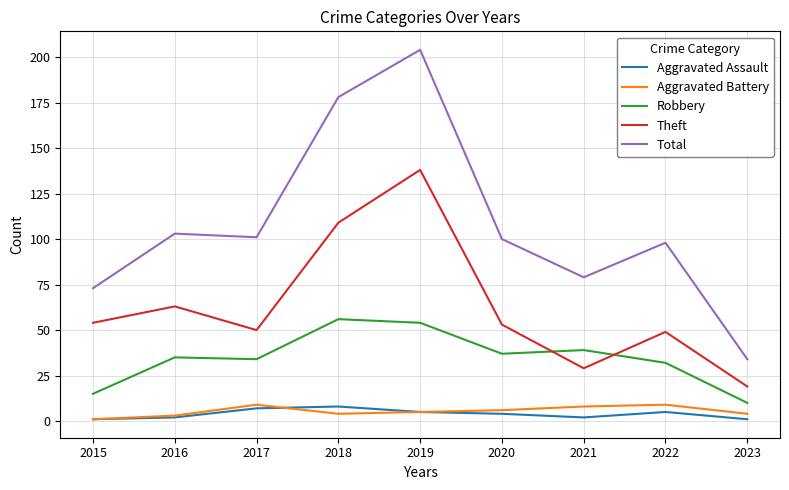

Between 2018 and 2020, which series saw the biggest shift?

Total